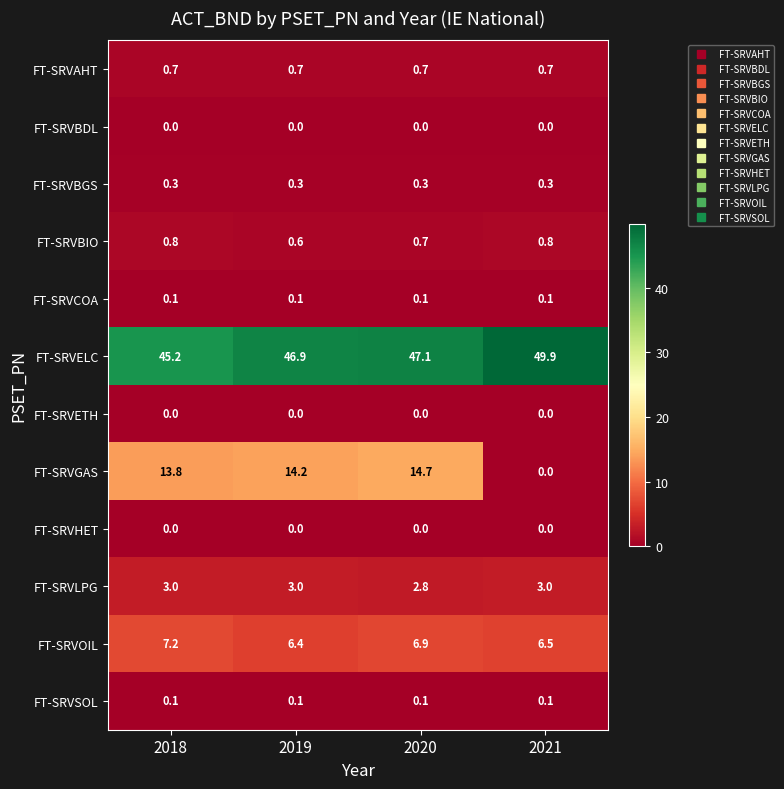

Is the value of FT-SRVBDL at 2020 greater than the value of FT-SRVELC at 2018?

No